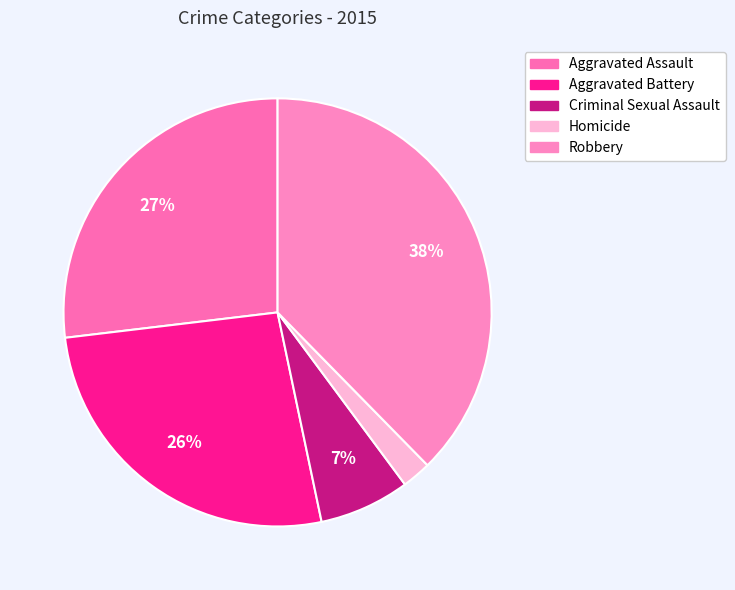

Between Criminal Sexual Assault and Aggravated Assault, which is larger?

Aggravated Assault